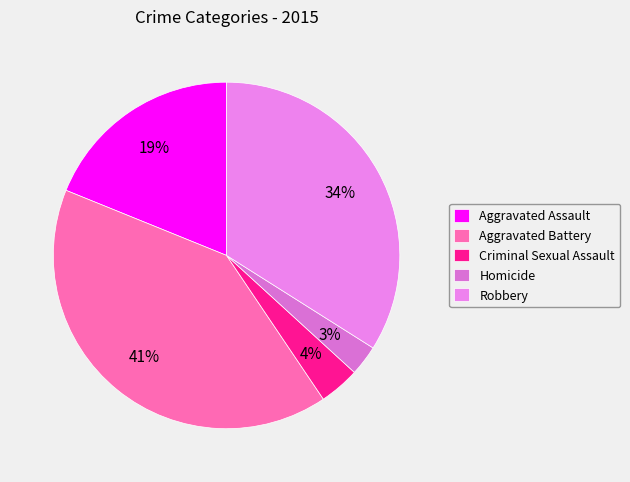

Count the number of slices in the pie.

5